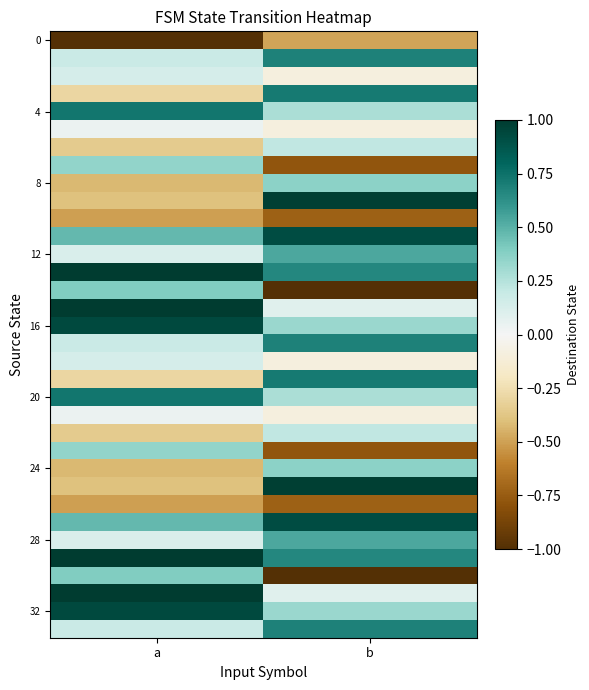

What is the minimum value shown in the chart?

-1.0